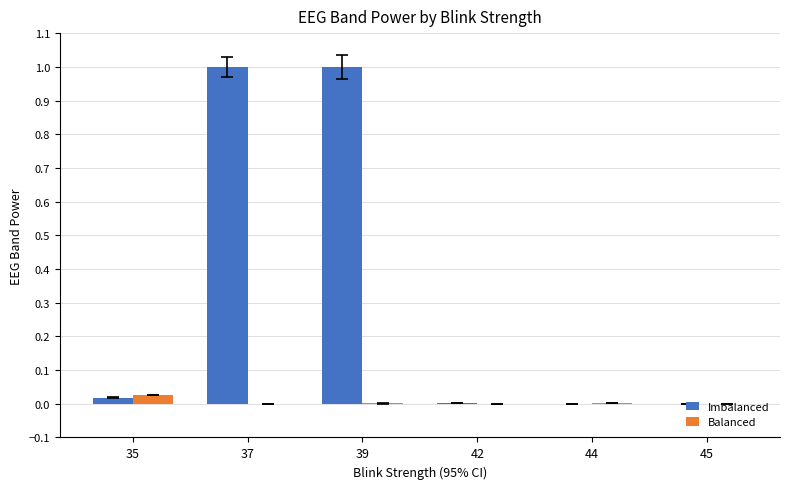

What are all the series names shown in the legend?

Imbalanced, Balanced